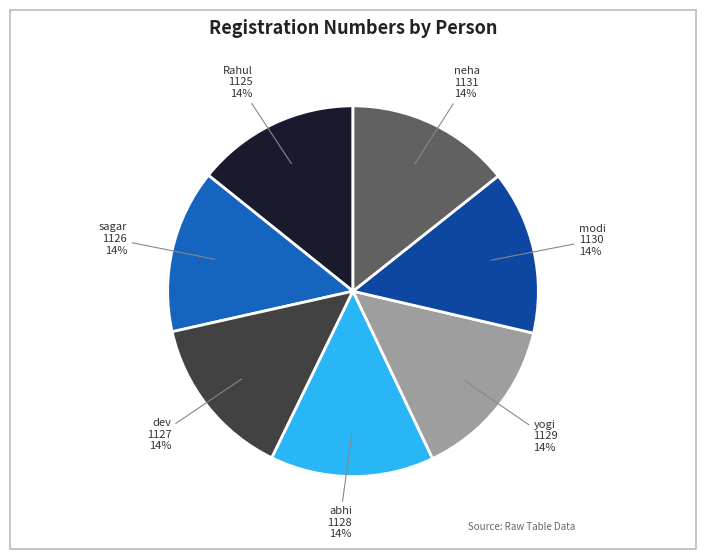

Is it true that sagar is 25% of the pie?

False